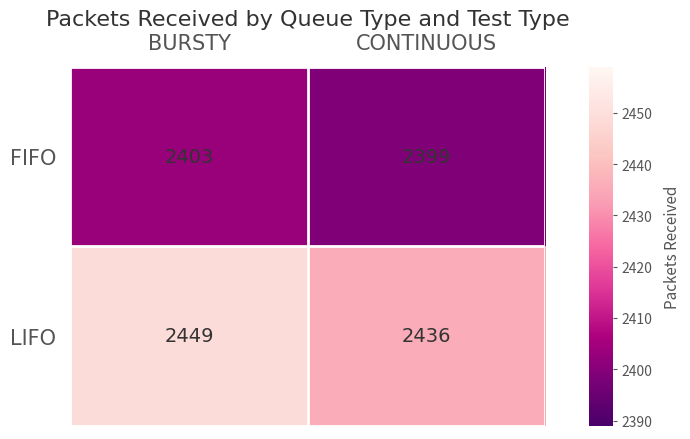

Which series has the widest spread of values?

LIFO